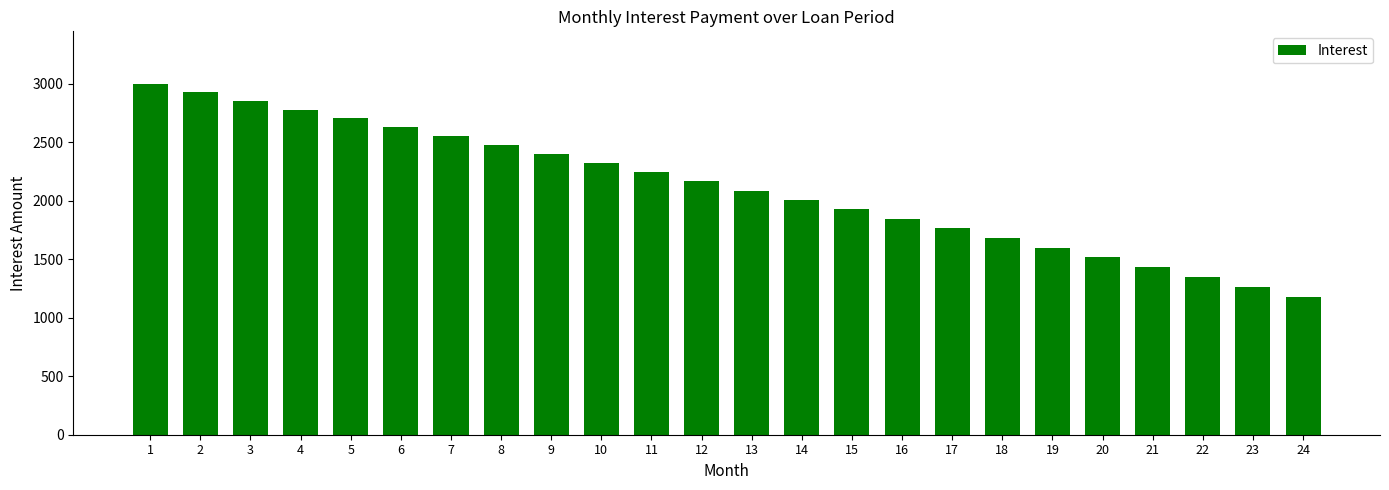

What is the minimum value shown in the chart?

1177.4